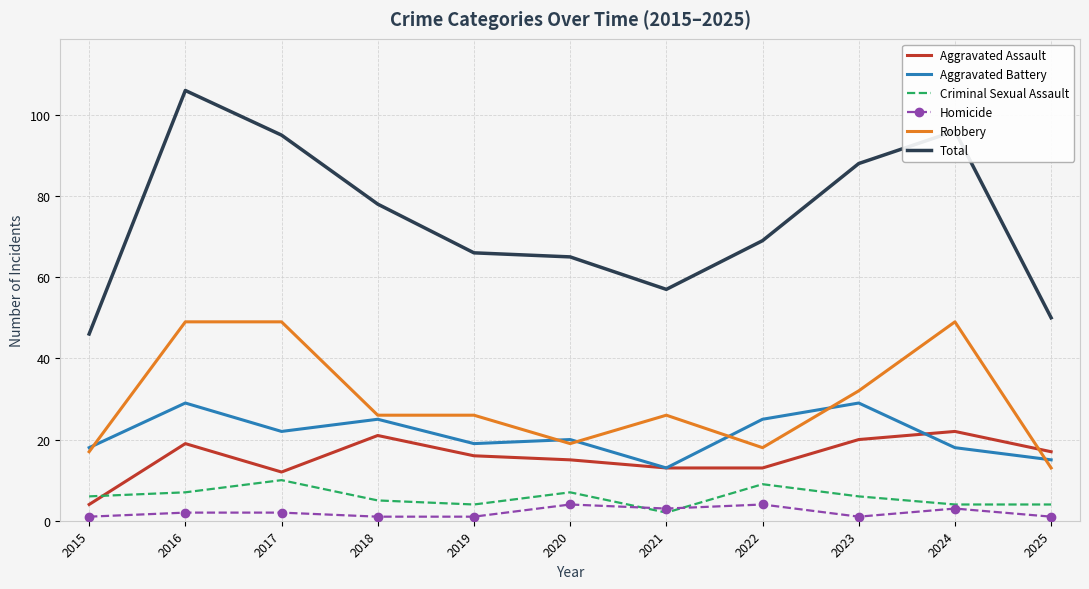

List the series in order of their peak value, lowest first.

Homicide, Criminal Sexual Assault, Aggravated Assault, Aggravated Battery, Robbery, Total